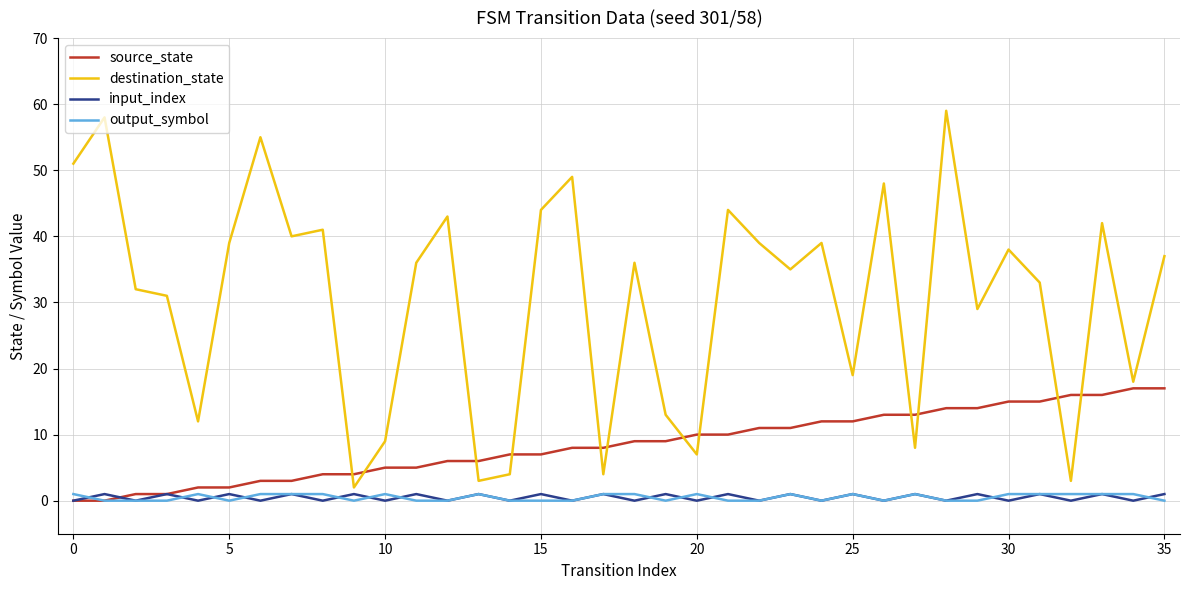

Which series has the largest range (max minus min)?

destination_state